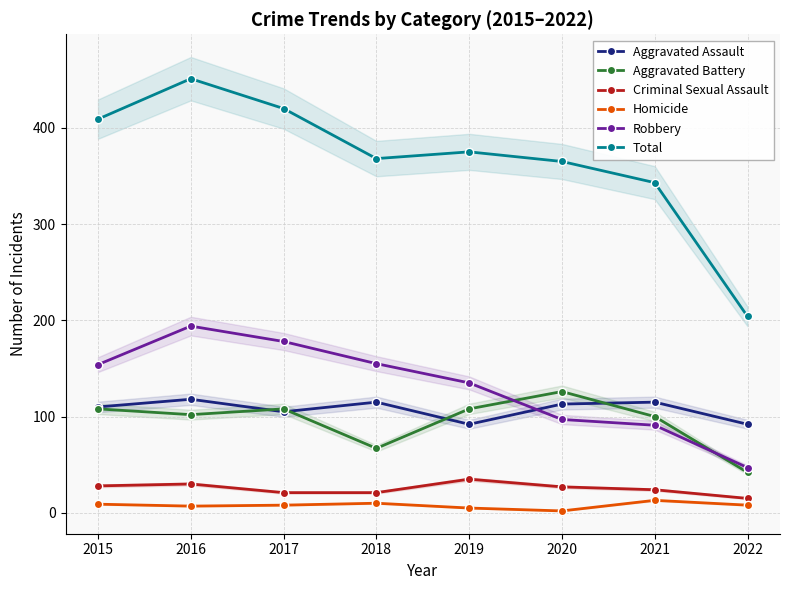

What is the sum of the Total values at 2020 and 2019?

740